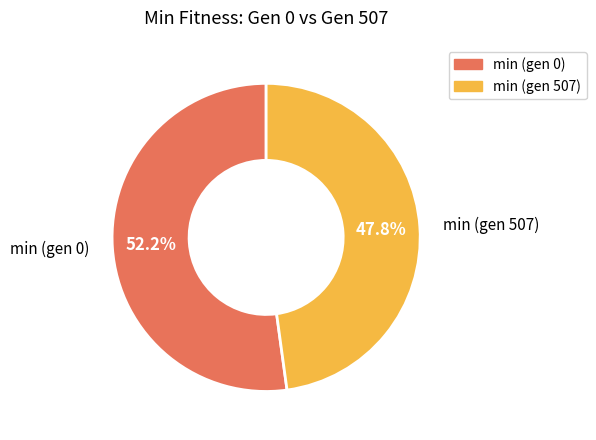

Count the number of slices in the pie.

2